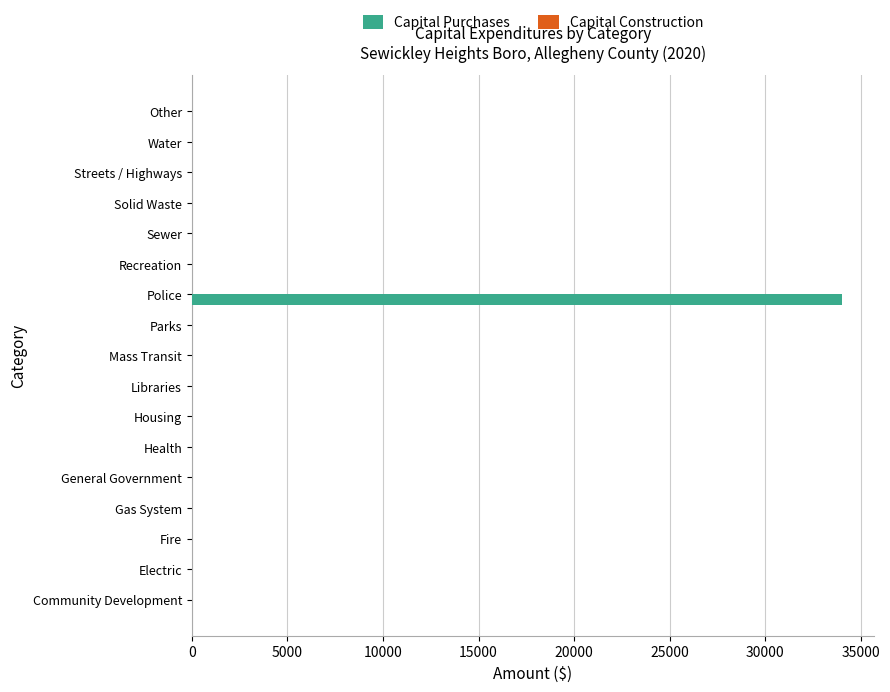

The value at Fire is -21301. True or false?

False